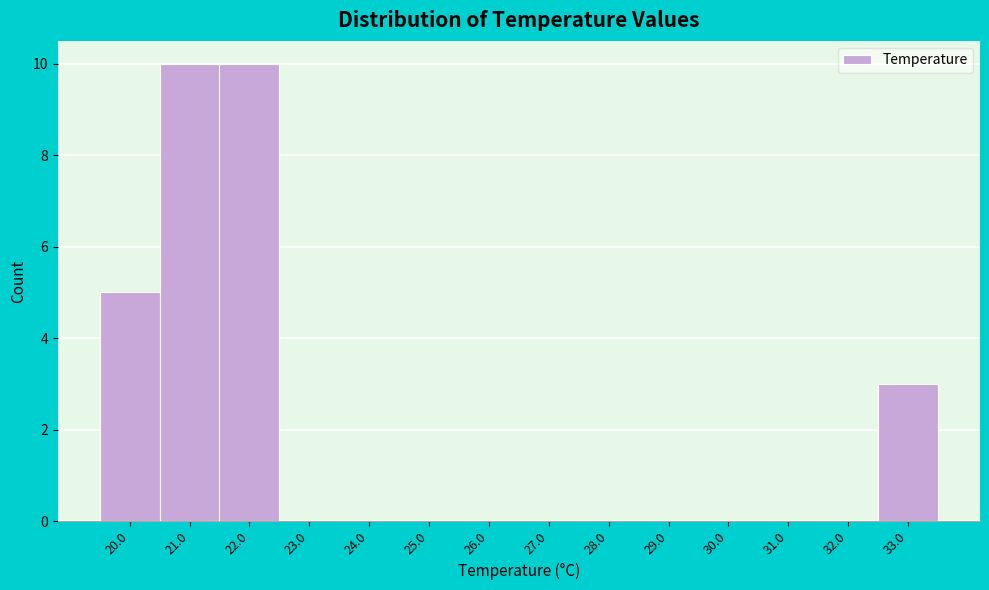

Reading left to right, transcribe this chart: for each bar, give the range it covers on the x-axis and its height. The values are not printed on the chart, so give them approximately, as read against the axis.

19.5 to 20.5: 5
20.5 to 21.5: 10
21.5 to 22.5: 10
22.5 to 23.5: 0
23.5 to 24.5: 0
24.5 to 25.5: 0
25.5 to 26.5: 0
26.5 to 27.5: 0
27.5 to 28.5: 0
28.5 to 29.5: 0
29.5 to 30.5: 0
30.5 to 31.5: 0
31.5 to 32.5: 0
32.5 to 33.5: 3